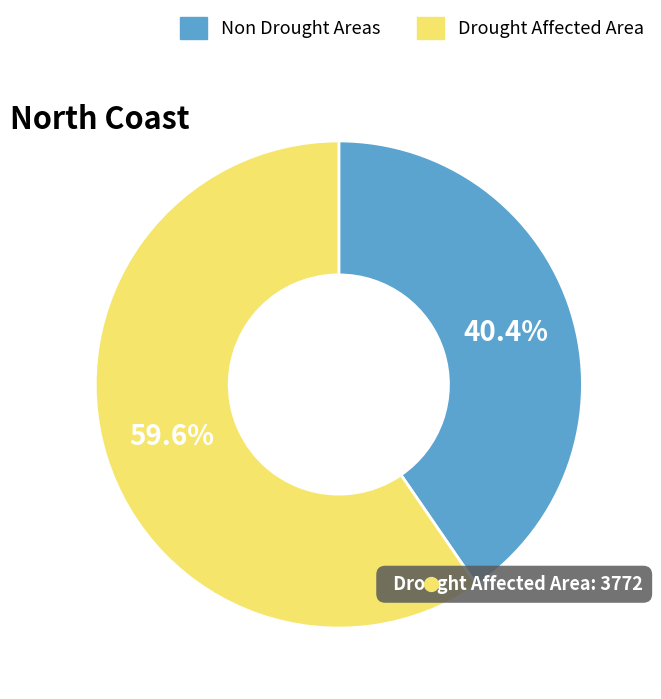

Which category has the biggest portion of the pie?

Drought Affected Area